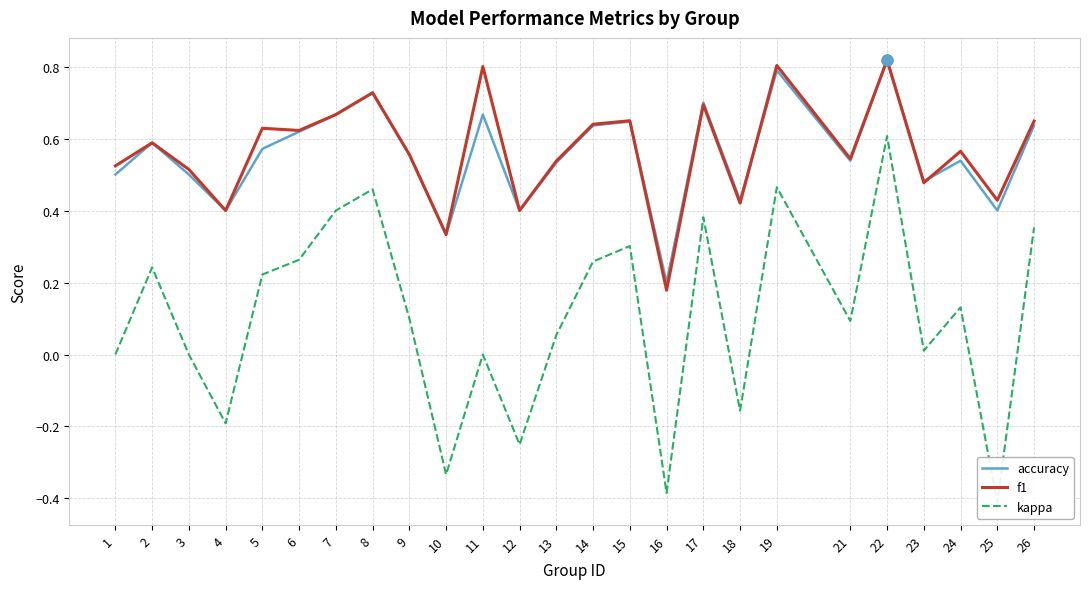

At which category is the sum across all series the highest?

22